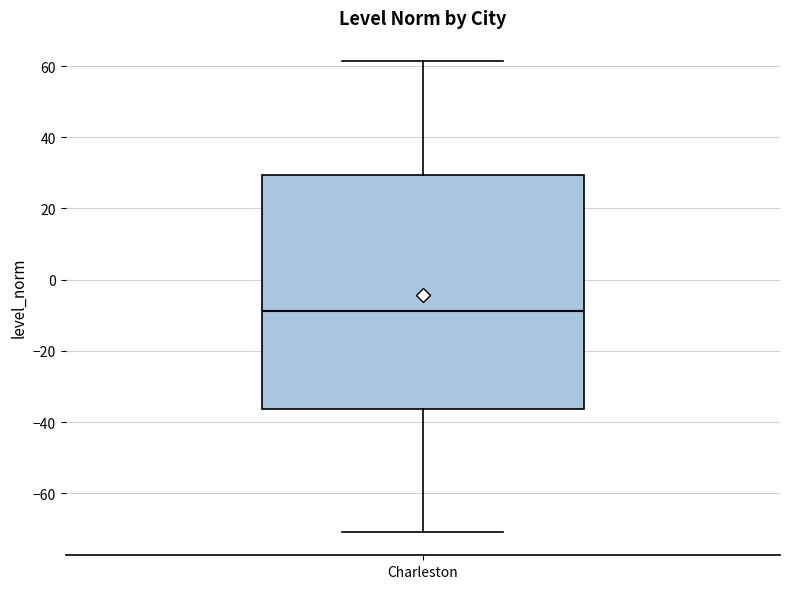

Read this box plot against the y-axis: the position of the median line, the range covered by the box, and the ends of both whiskers. The values are not printed on the chart, so give them approximately, as read against the axis.

median -8, box -36 to 30, whiskers -70 to 62